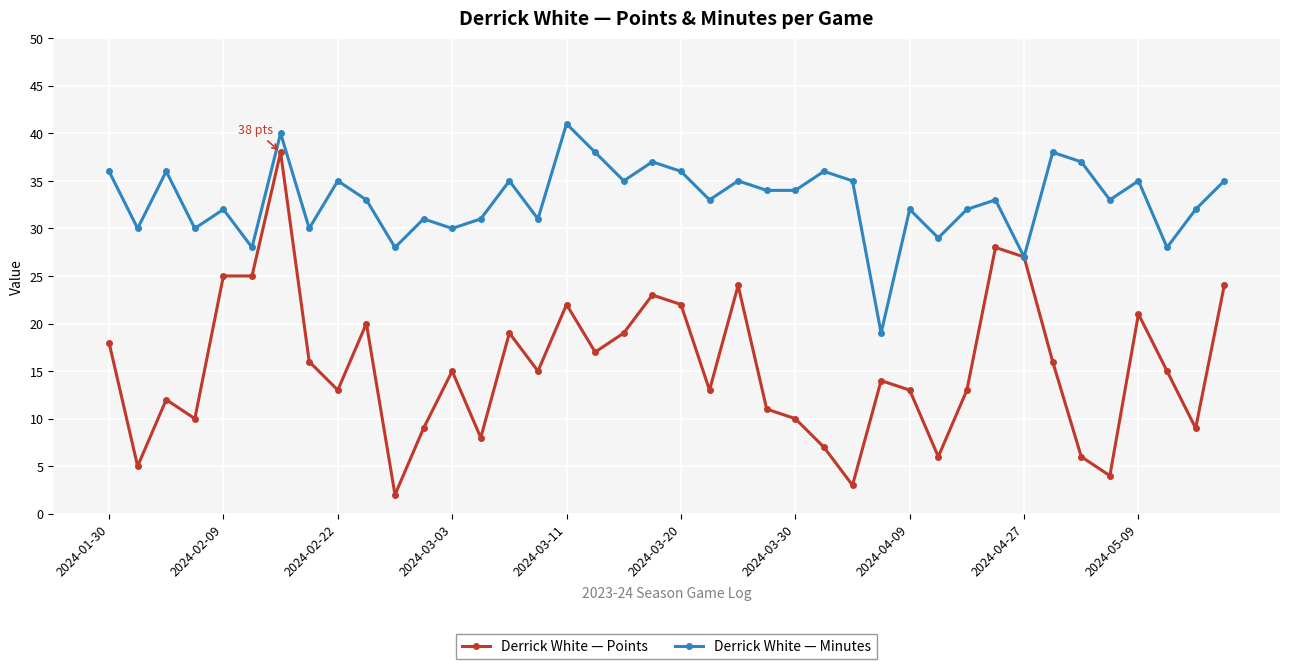

True or false: Derrick White — Points has more than 2 interior local peaks.

True